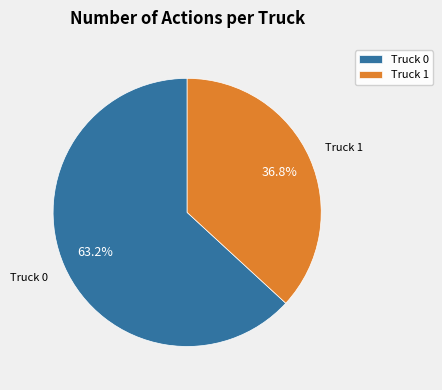

To the nearest percent, what portion does Truck 1 represent?

37%